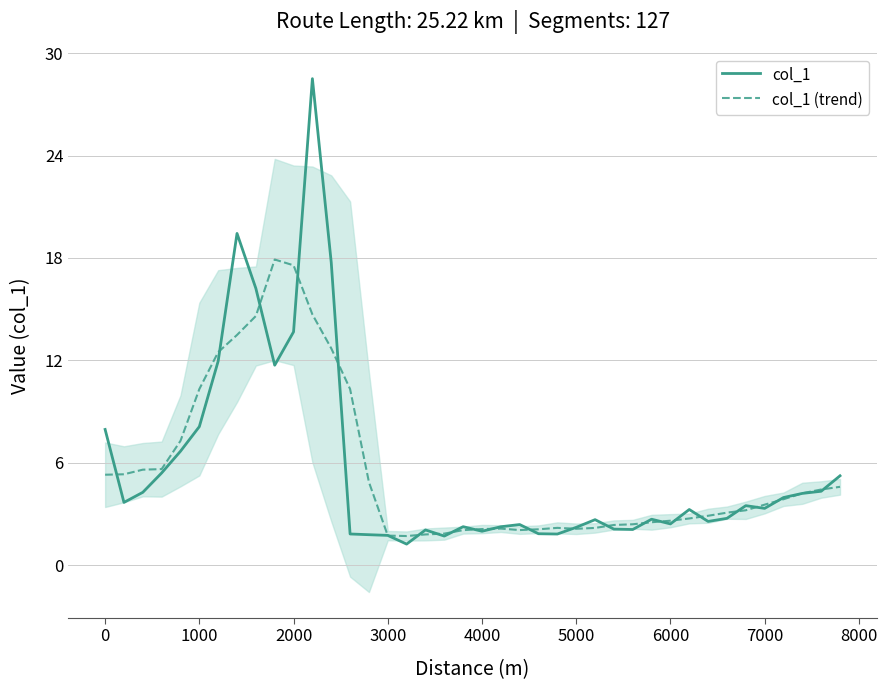

What is the difference between the second highest and second lowest values in the col_1 series?

17.7